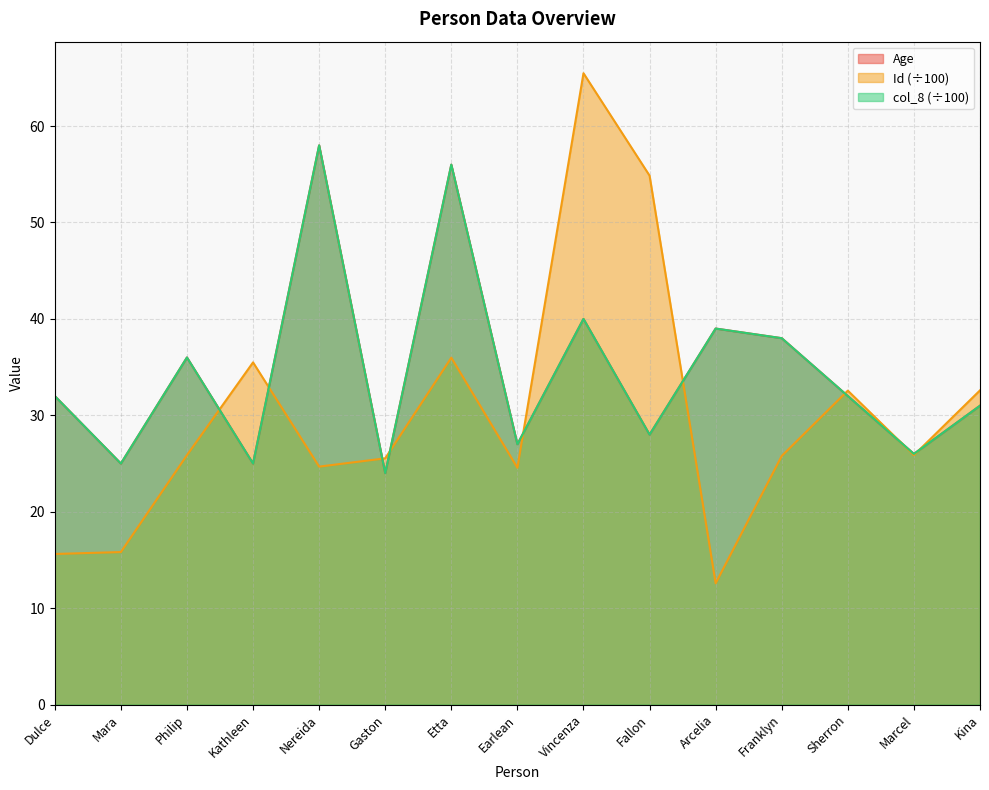

How many interior local peaks does the Age series have?

5